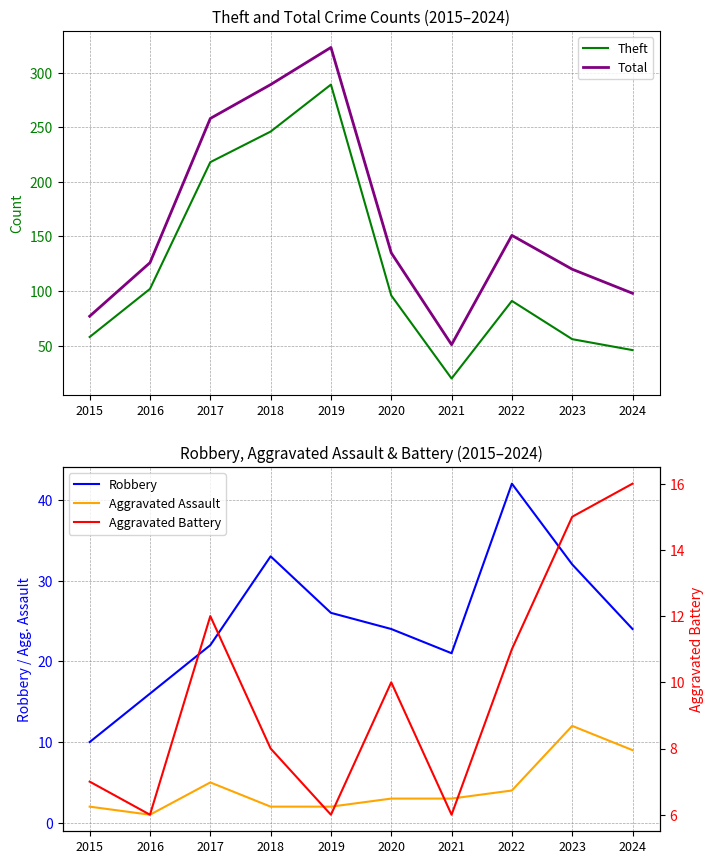

Reading left to right, list all the values displayed in this chart.

Theft: 58	102	218	246	289	96	20	91	56	46
Total: 77	126	258	289	323	135	51	151	120	98
Robbery: 10	16	22	33	26	24	21	42	32	24
Aggravated Assault: 2	1	5	2	2	3	3	4	12	9
Aggravated Battery: 7	6	12	8	6	10	6	11	15	16